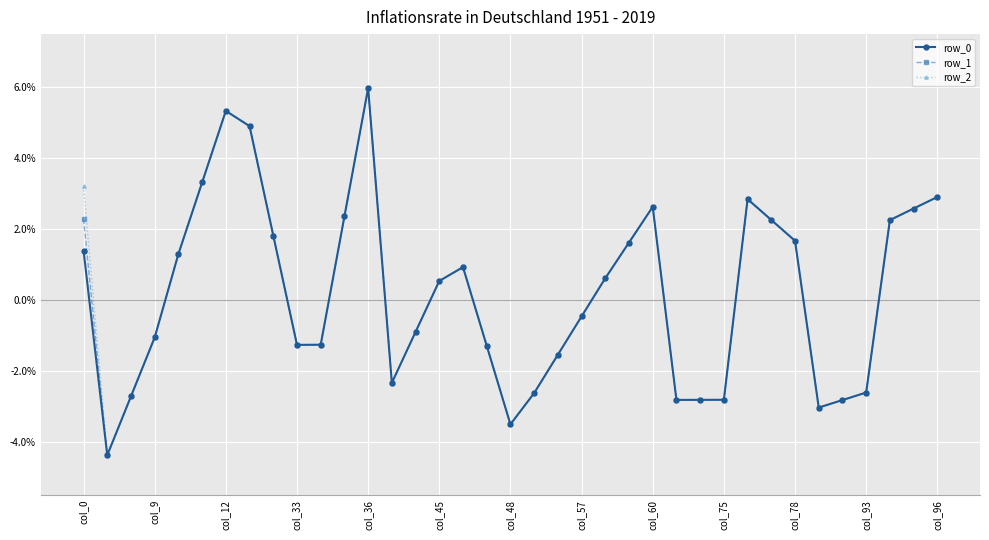

What is the minimum value shown in the chart?

-4.4